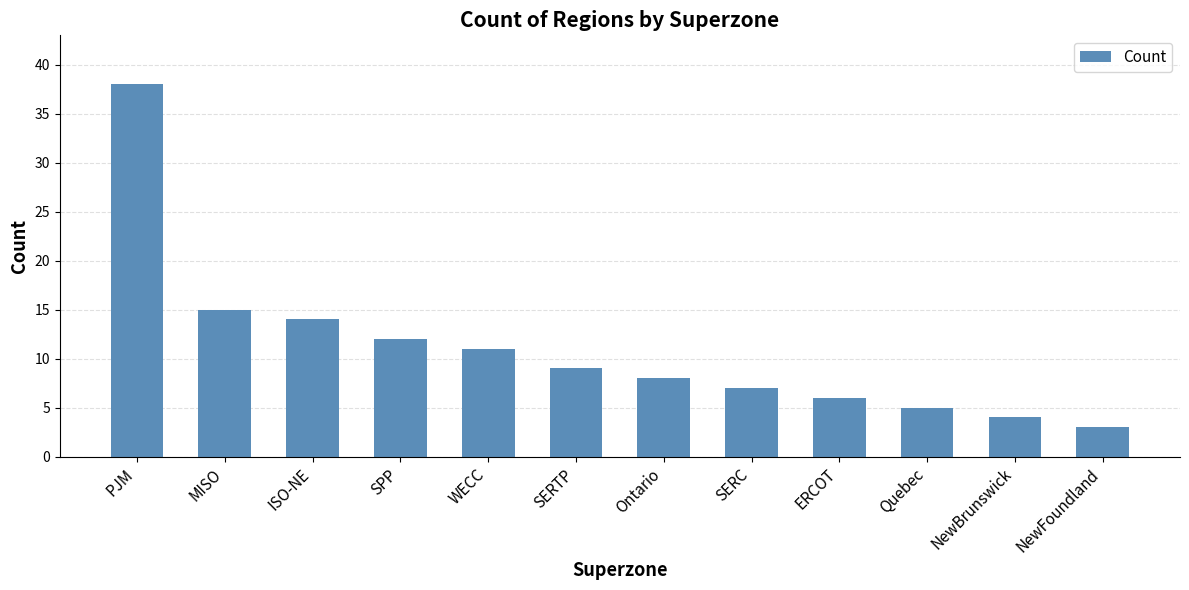

What position from the right is SERTP?

7